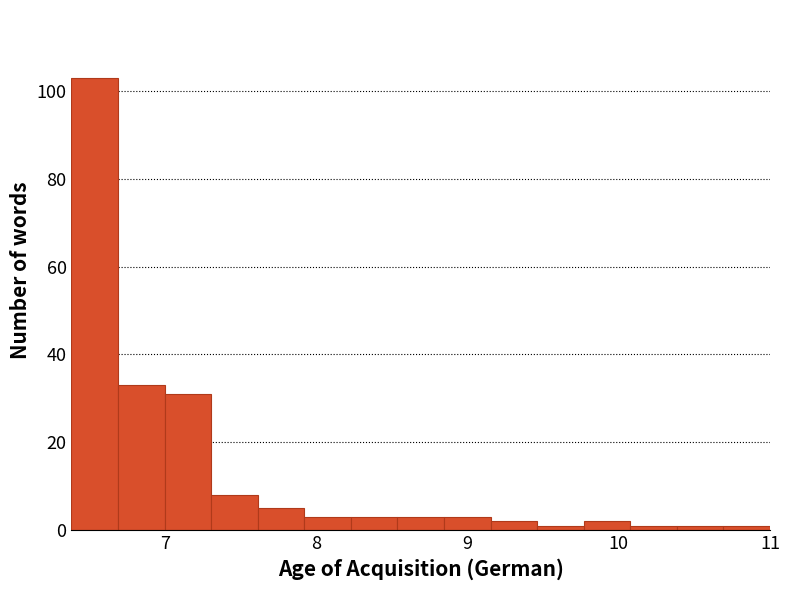

Around what value on the x-axis is the tallest bar? Give the approximate position of its centre, as read against the axis.

6.5